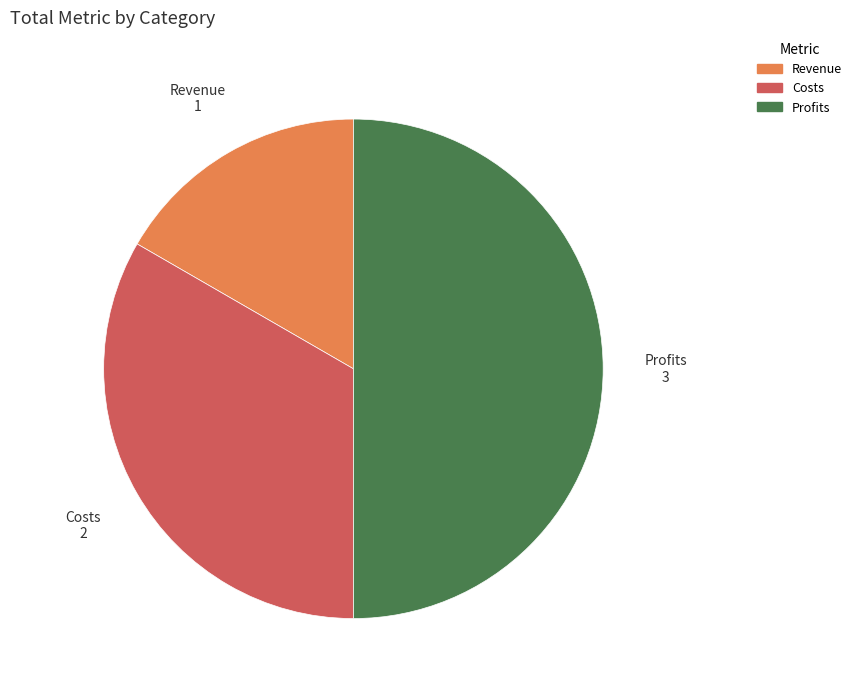

What is the largest slice in the pie chart?

Profits